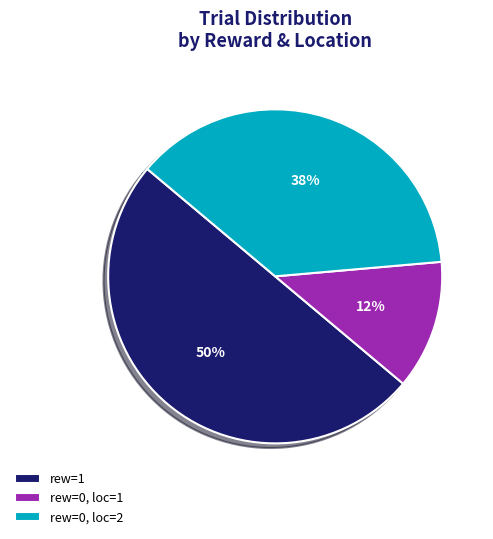

What is the majority slice?

rew=1